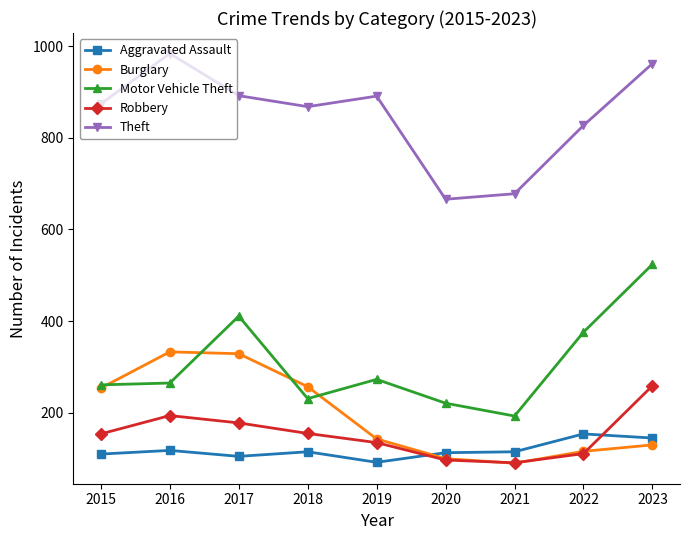

What is the spread (max minus min) of values at 2022?

716